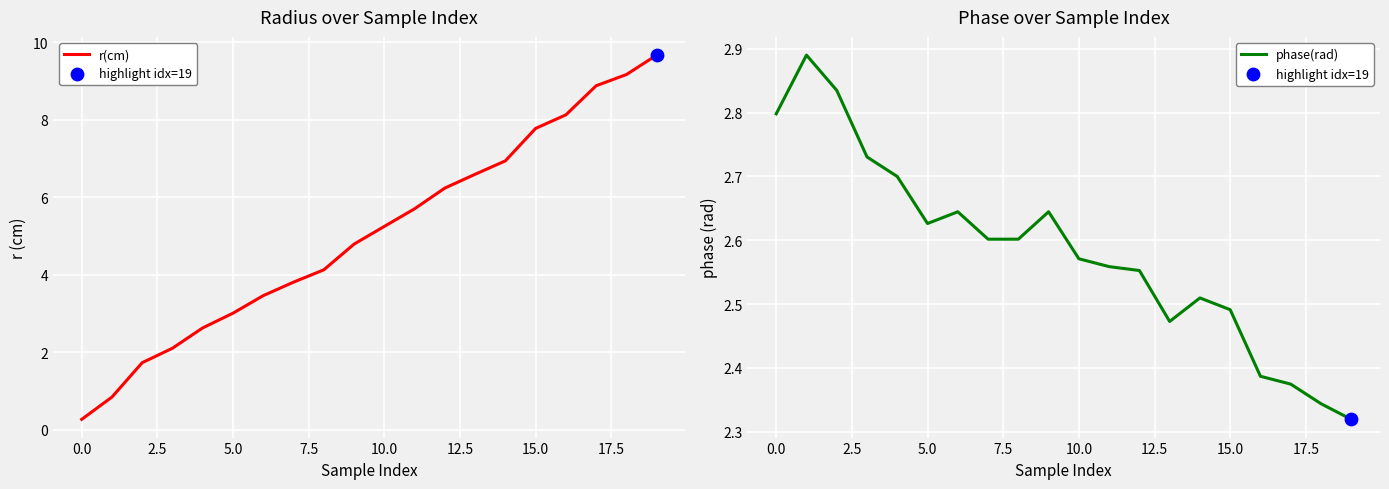

What are all the series names shown in the legend?

r(cm), phase(rad)